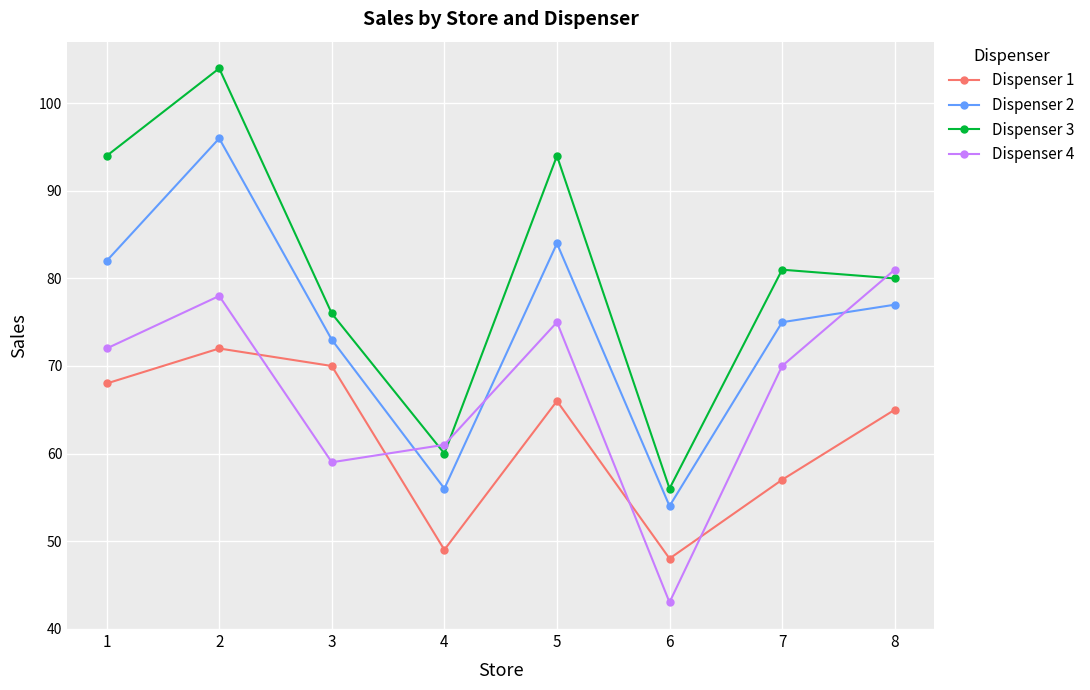

What is the sum of the Dispenser 2 values at 4 and 6?

110